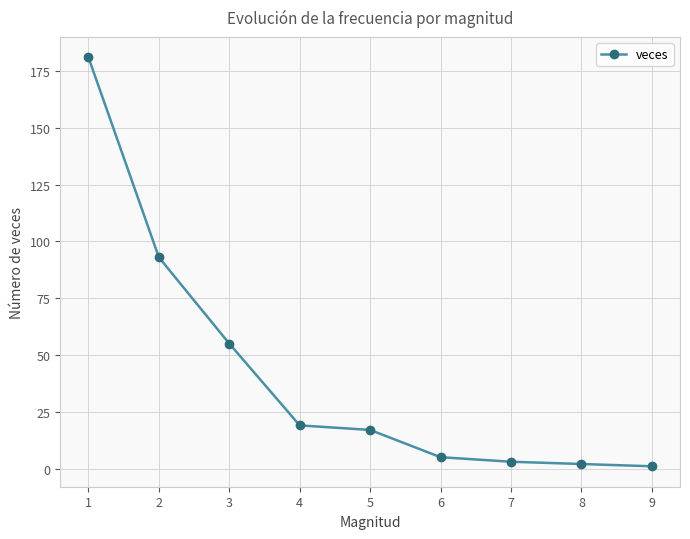

Which has a higher value, 1 or 7?

1